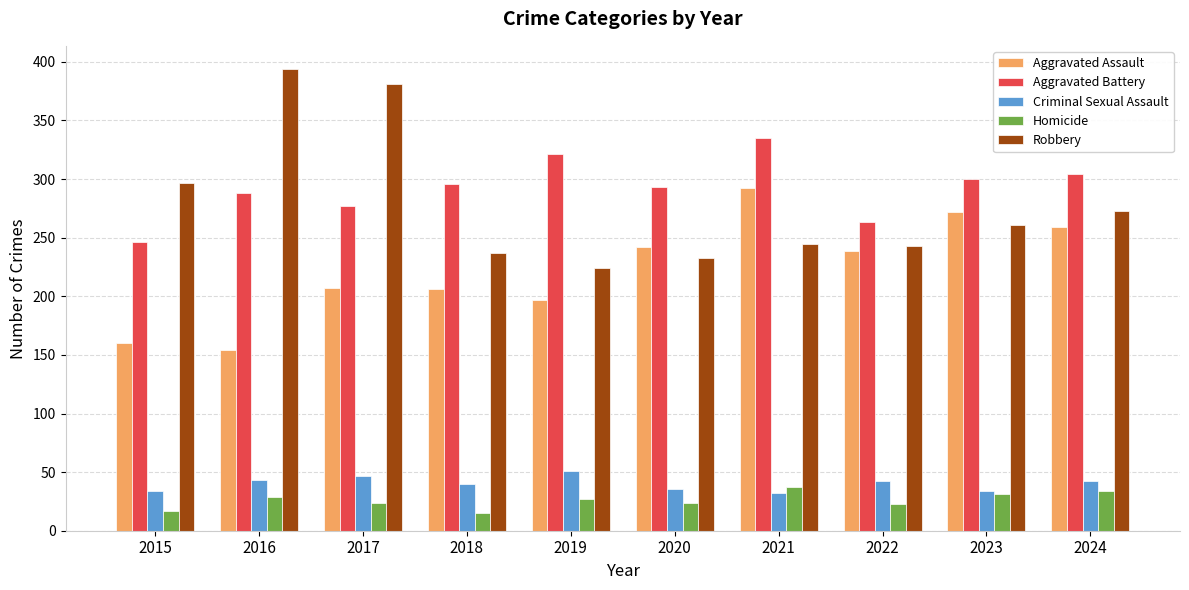

How many categories are shown in the chart?

10